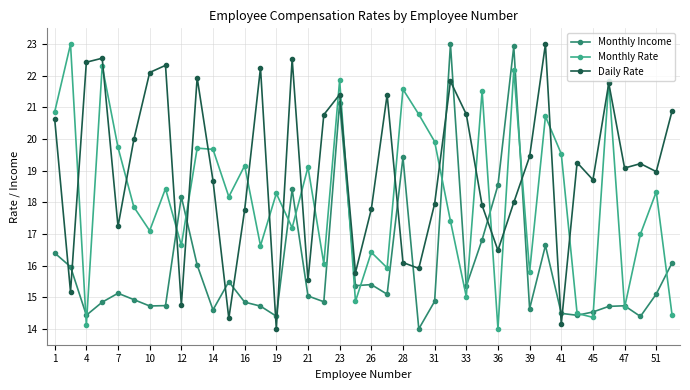

What is the greatest value displayed?

23.0